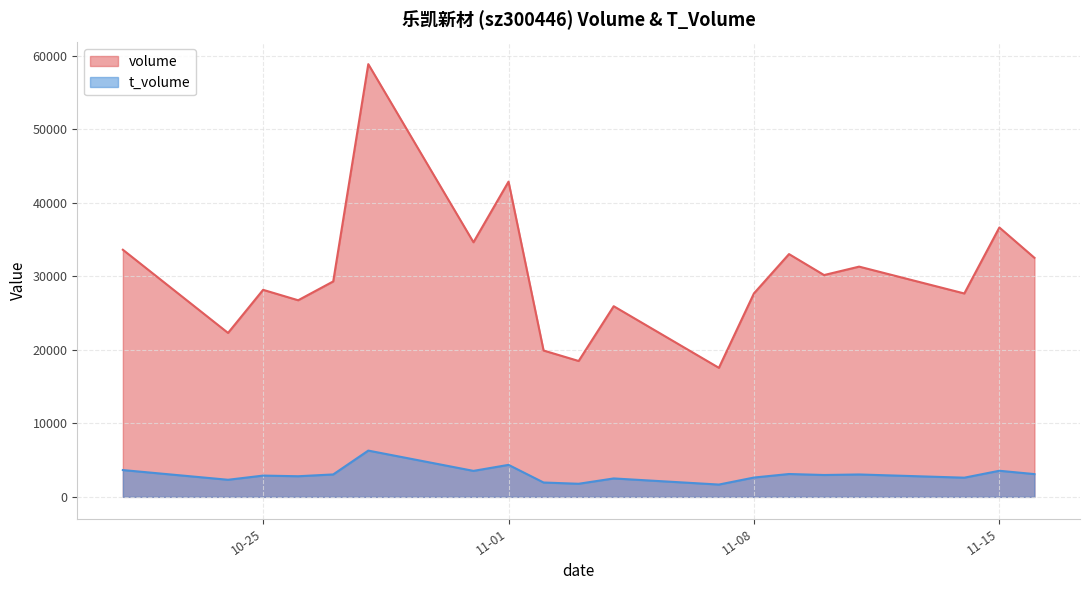

What is the value of the t_volume point at the 16th from the left?

3046